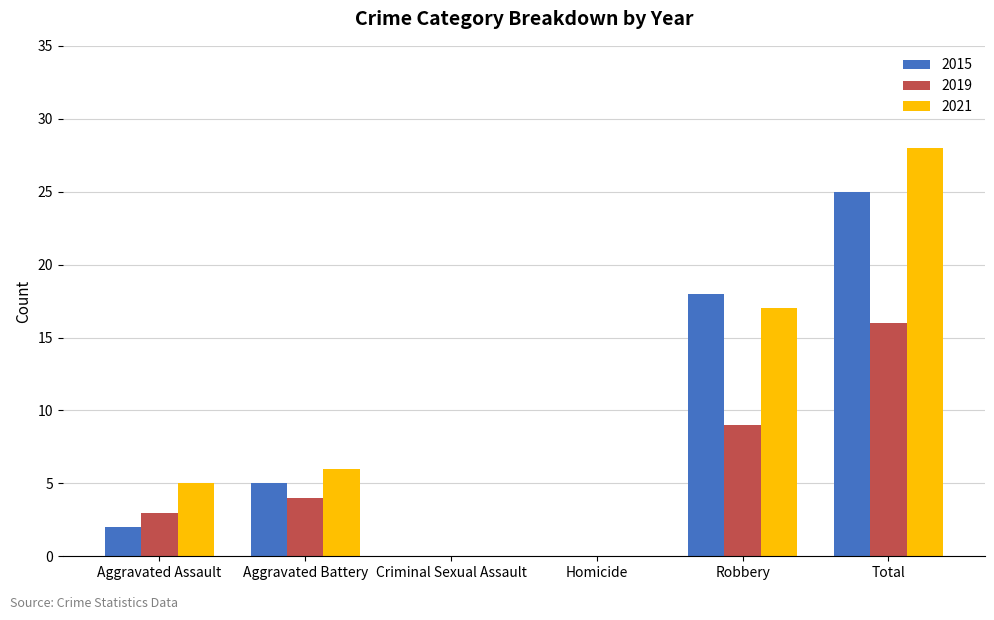

What is the highest value of the 2019 series?

16